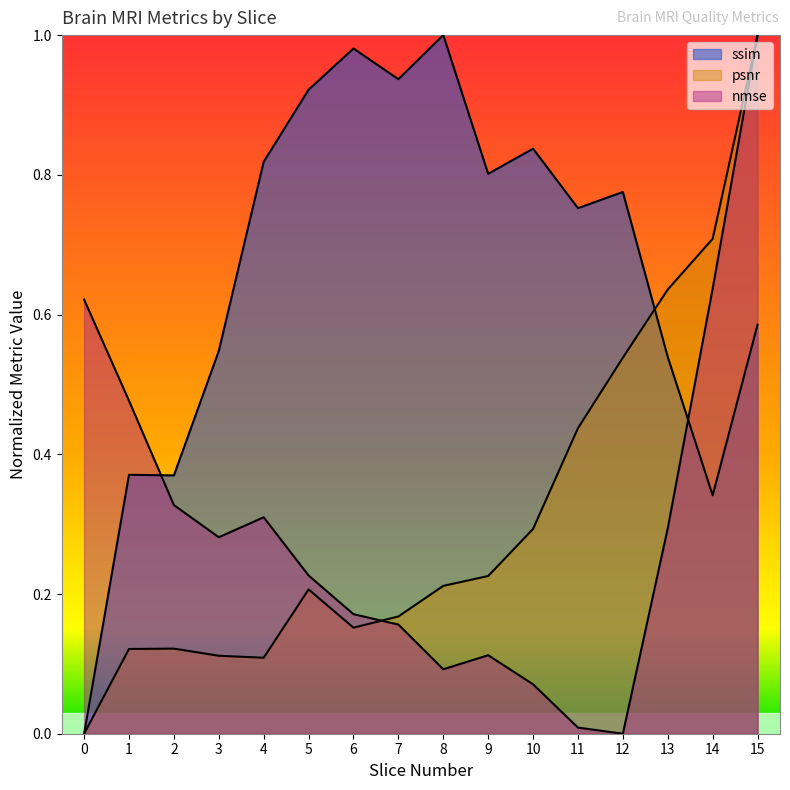

Is it true that nmse equals 0.0 at 11?

False